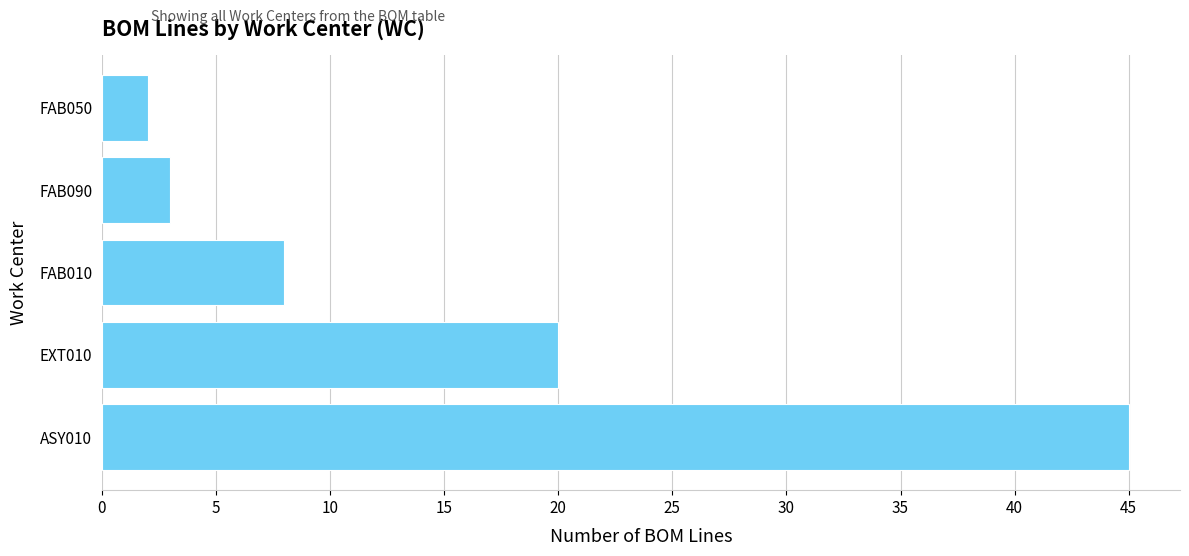

What is the minimum value shown in the chart?

2